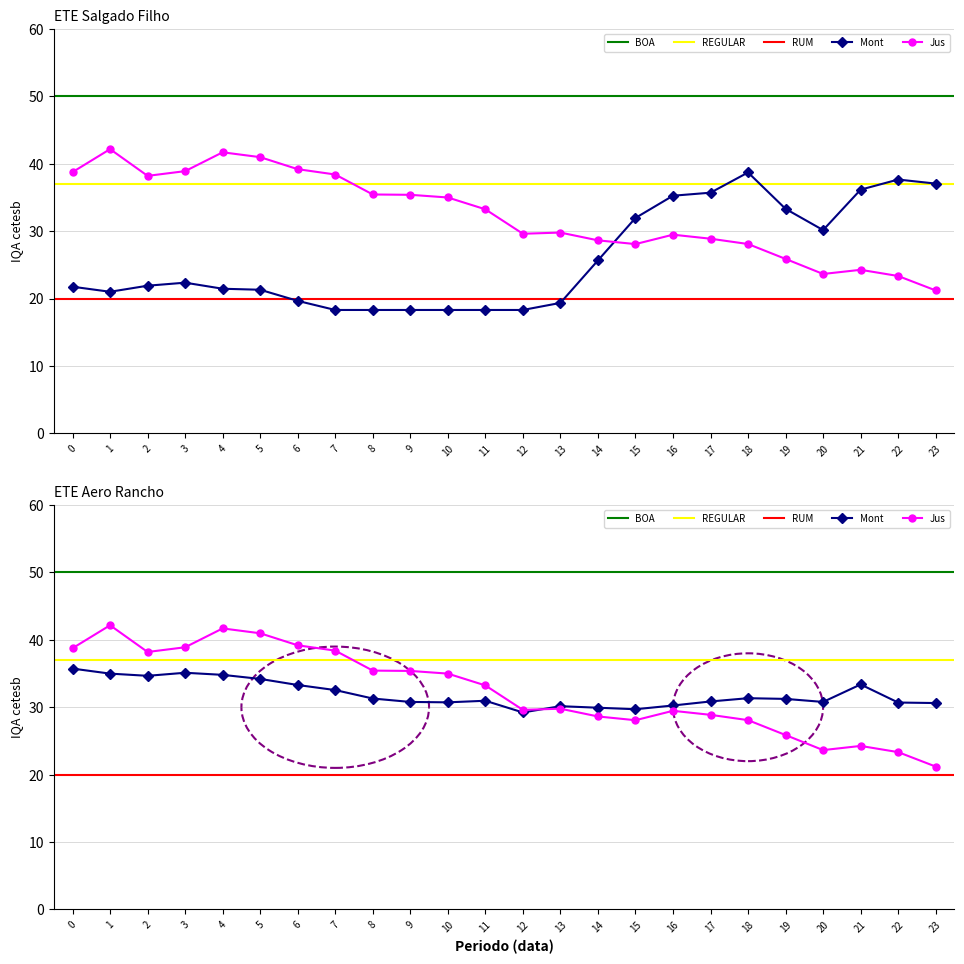

Which series changed the most between 15 and 16?

ATT8